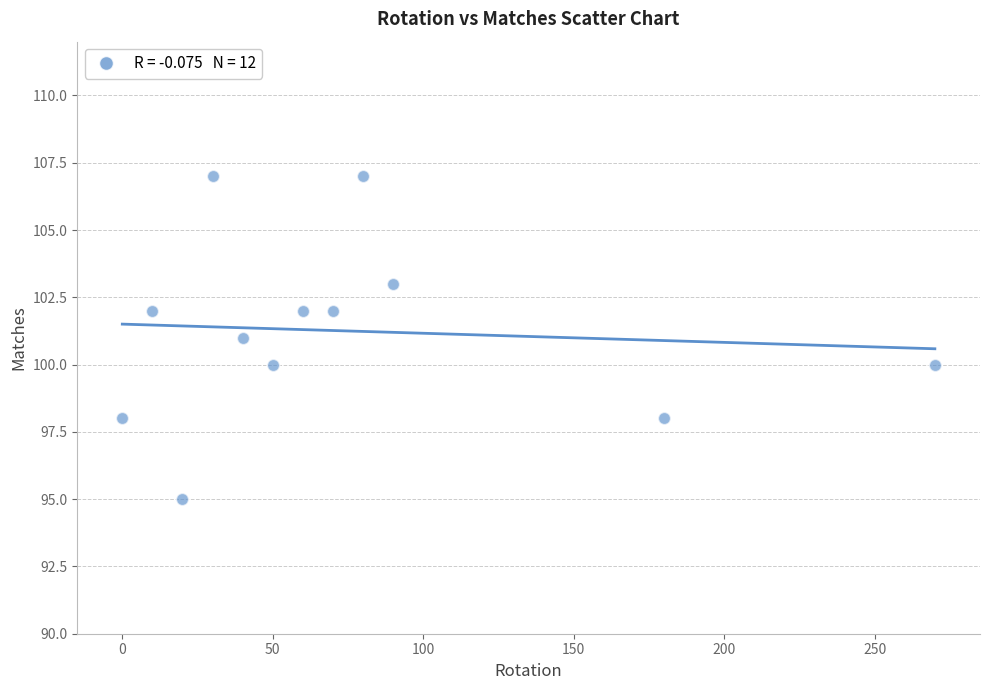

What is the average X value?

75